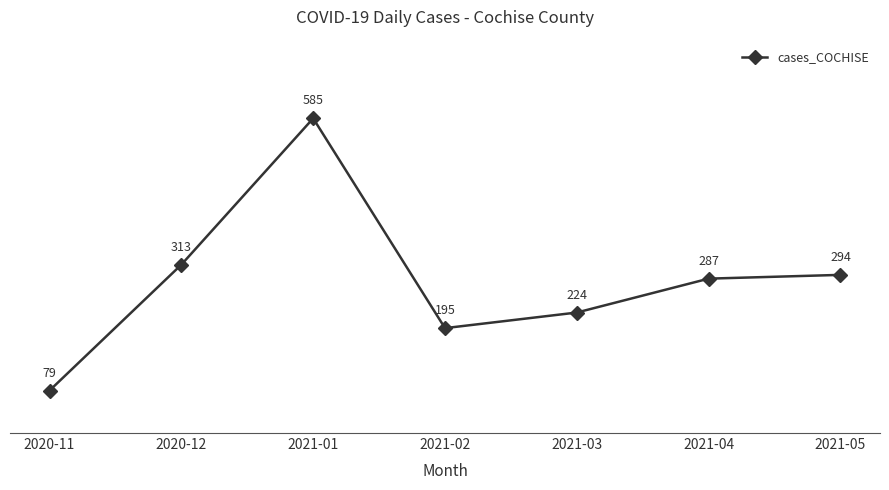

What is the change in value from 2021-01 to 2021-05?

-291